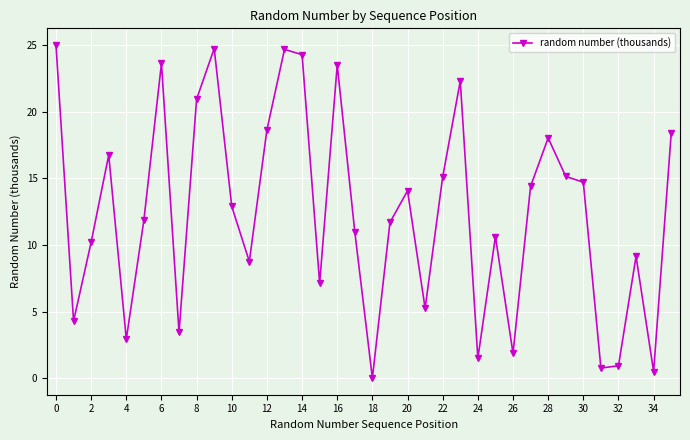

True or false: there are more than 2 points higher than both neighbors.

True